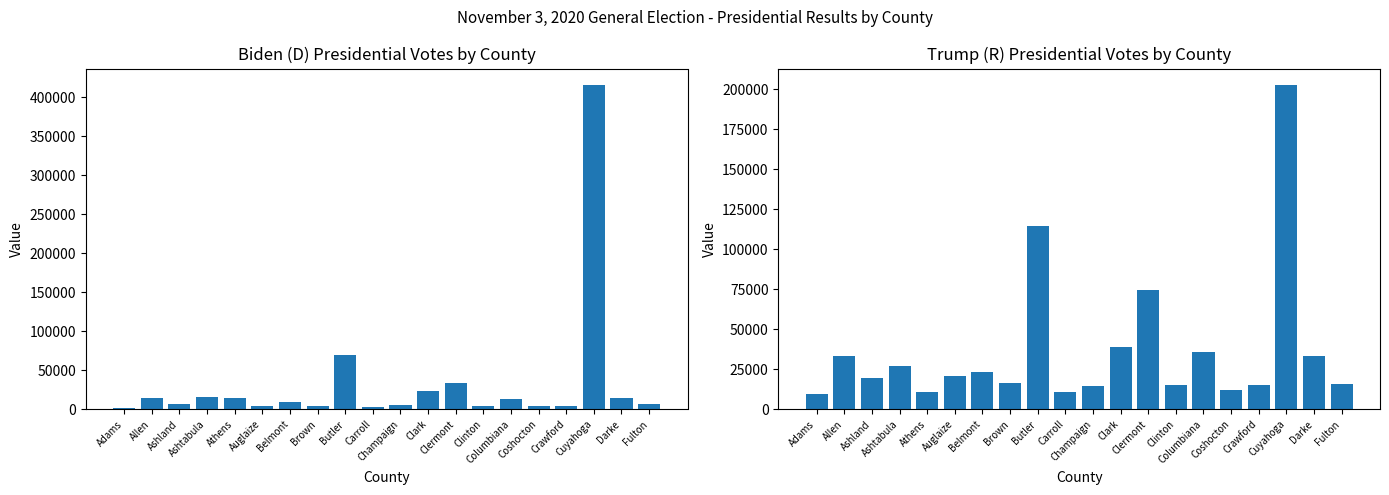

Which category has the lowest value across all series?

Adams